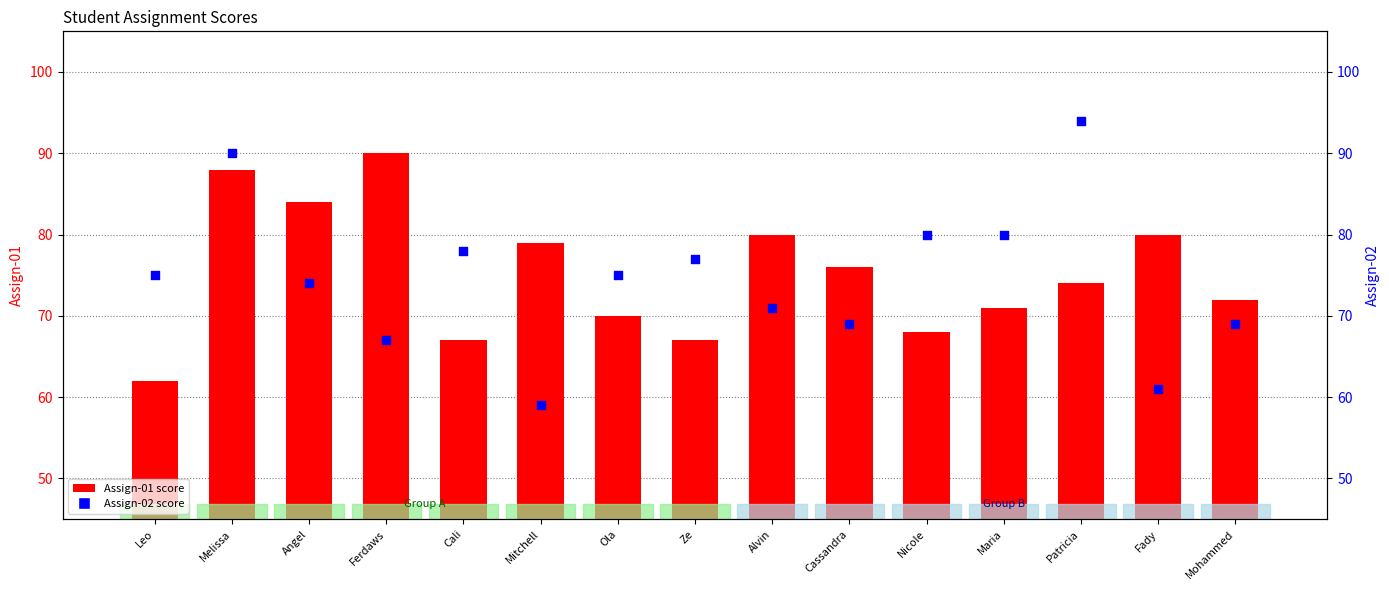

Which series has the largest total across all categories?

Assign-01